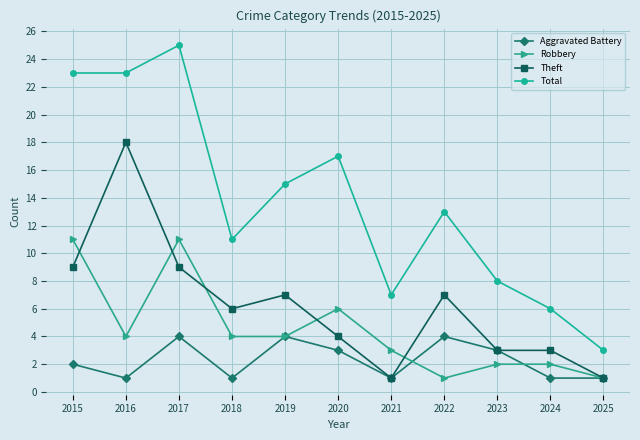

The Robbery series shows 2 at 2019. True or false?

False